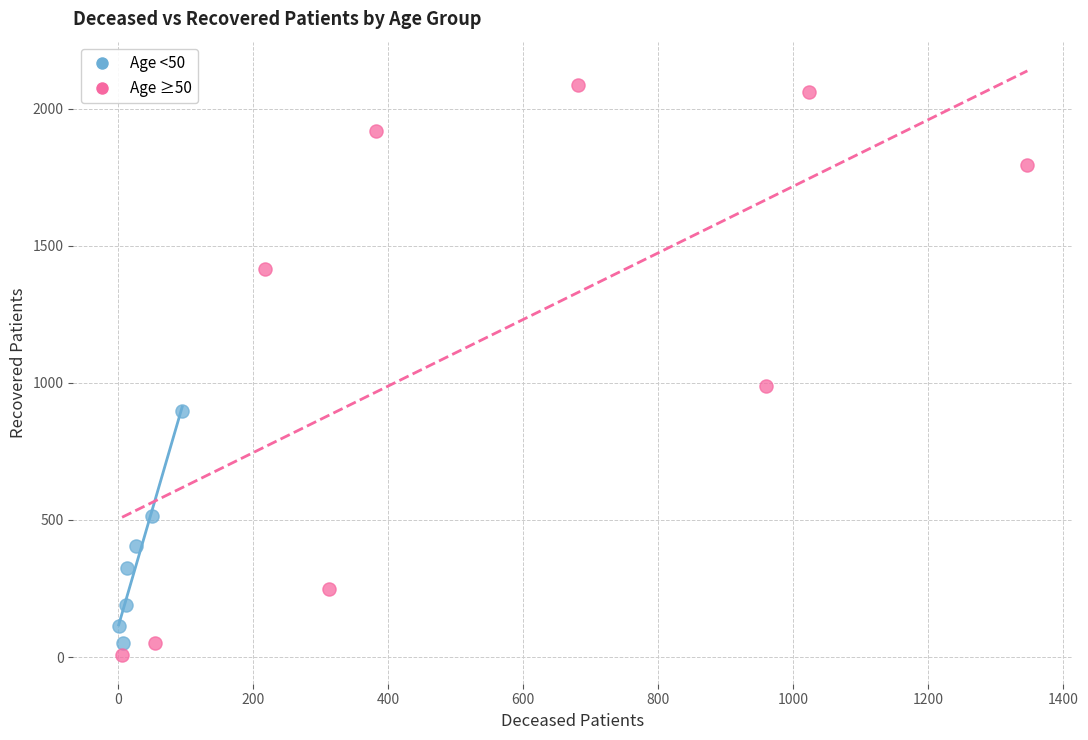

Which series has the largest Y range (max minus min)?

Age ≥50